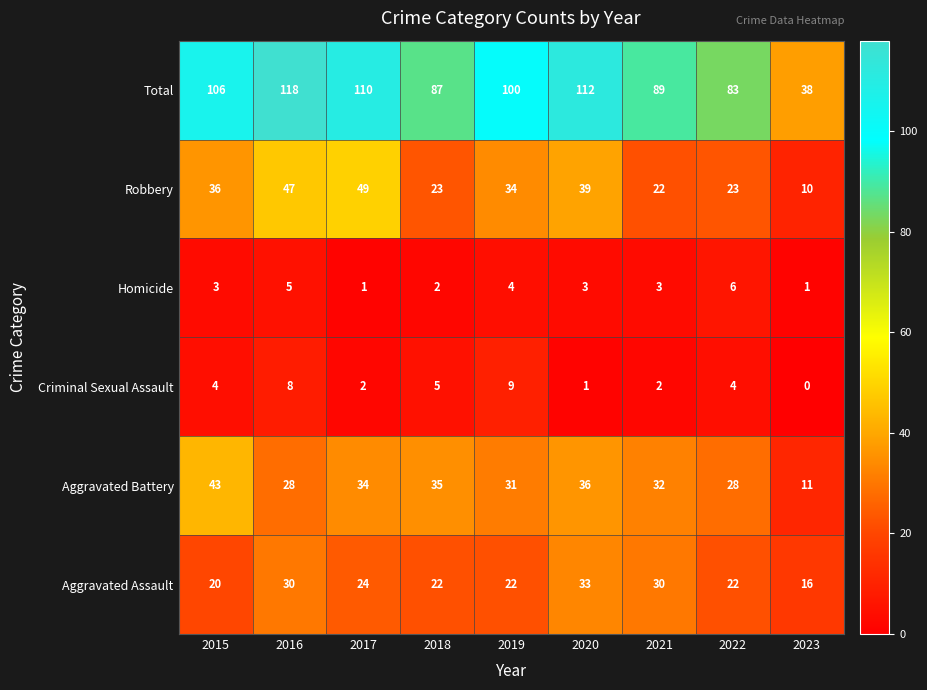

How many distinct data groups are displayed?

6